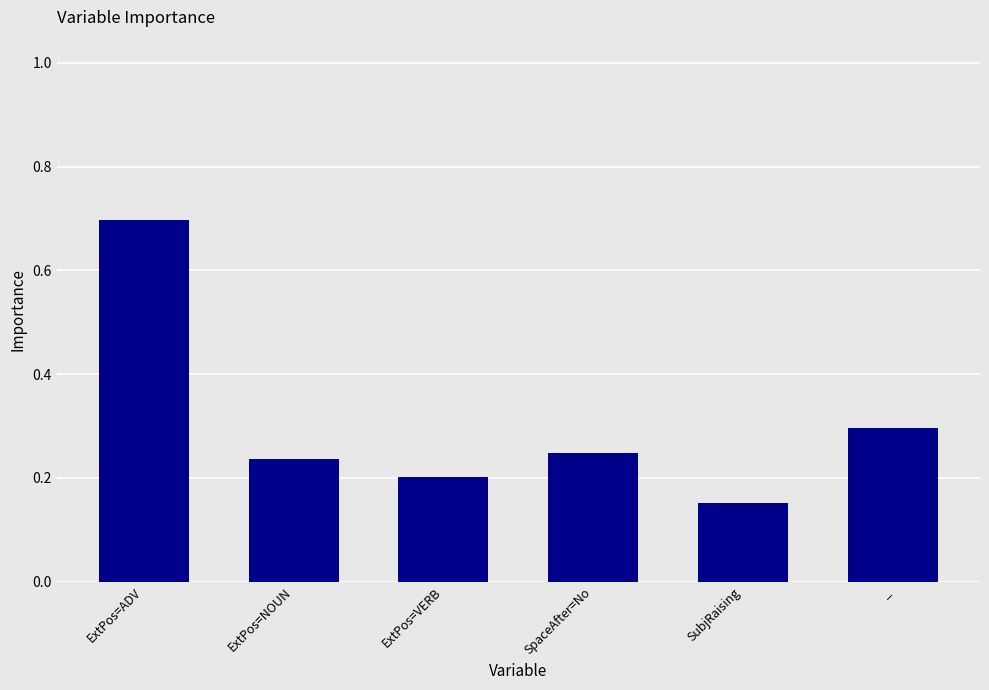

What is the sum of all values?

1.8